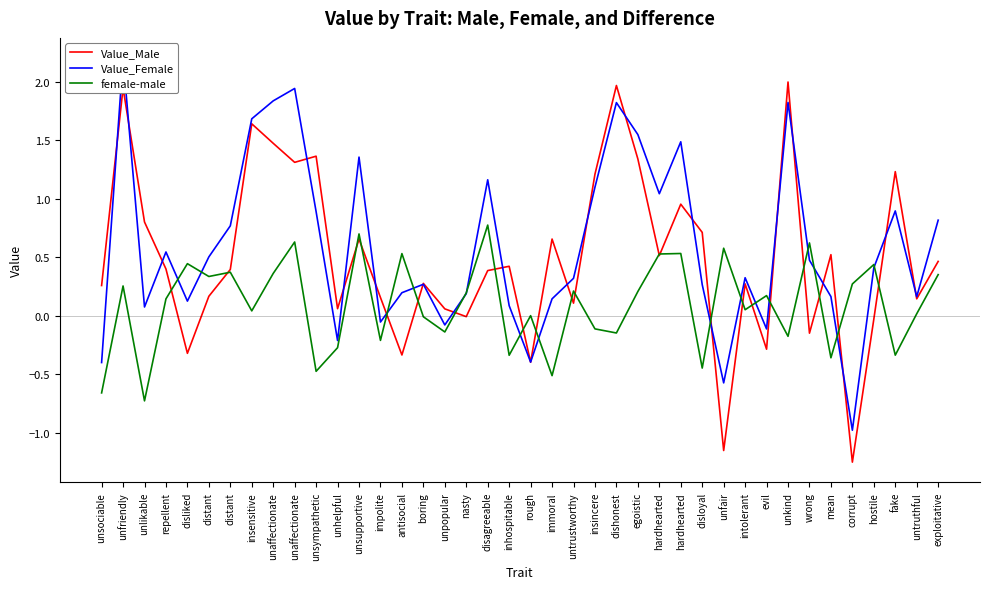

How many intersections are there between female-male and Value_Female?

16